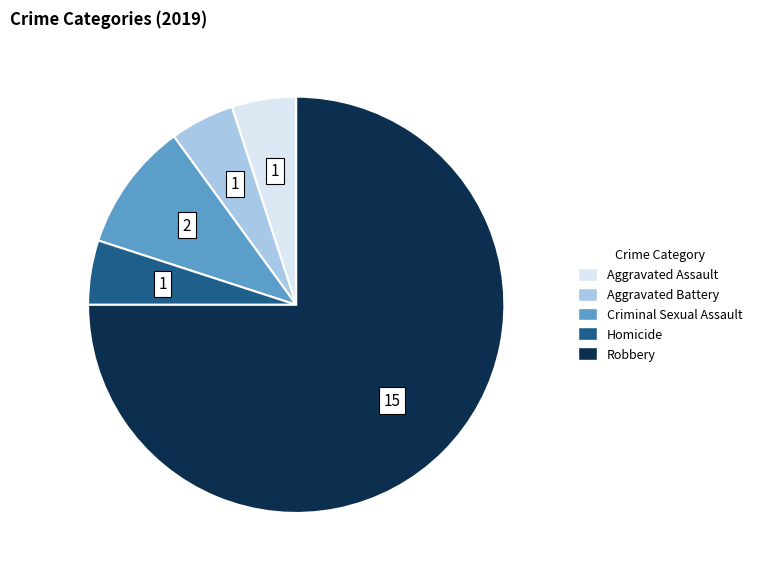

Is Criminal Sexual Assault the majority of the pie?

No